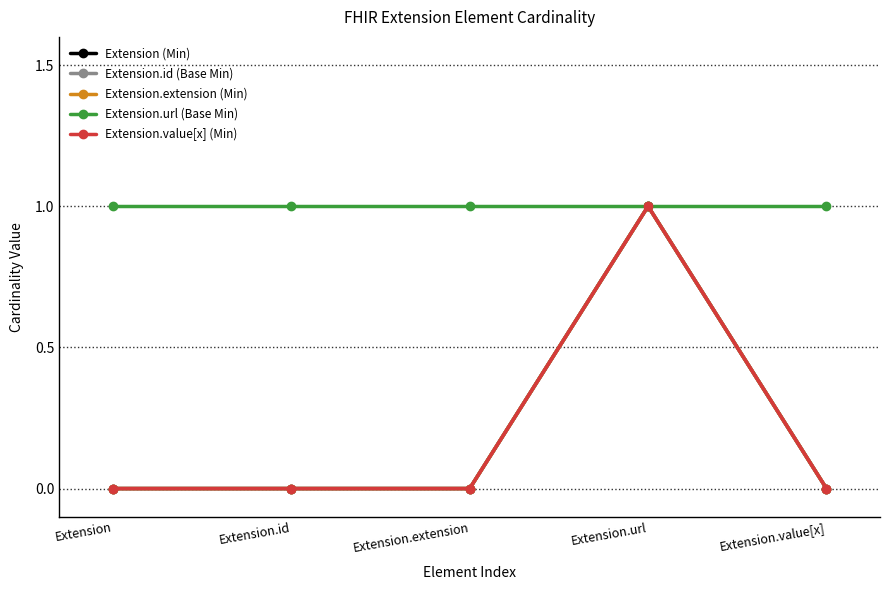

True or false: Extension.url (Base Min) and Extension.value[x] (Min) cross at least once.

False